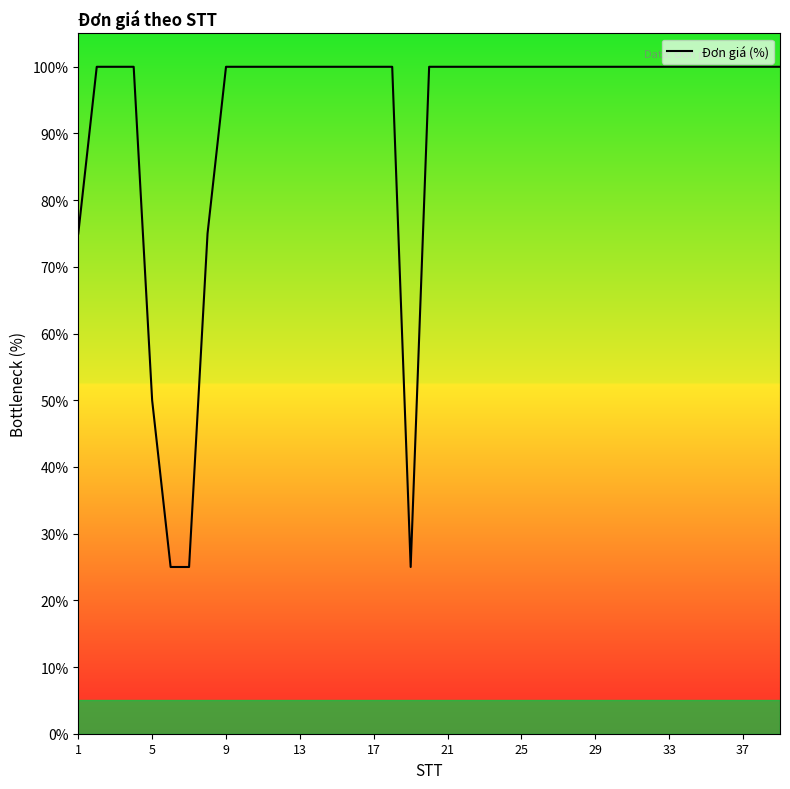

What is the minimum value shown in the chart?

25